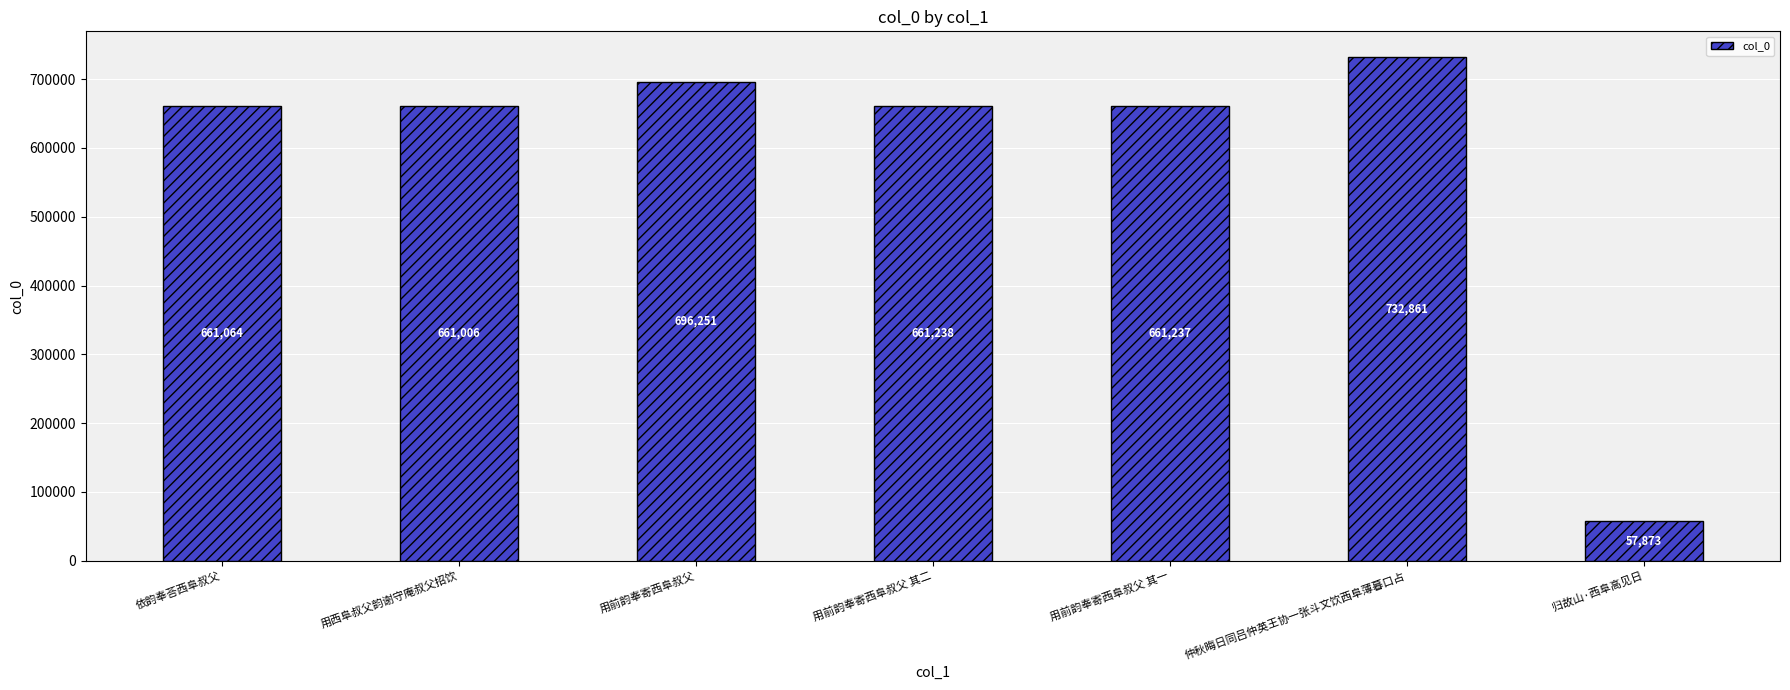

Is it true that the value at 依韵奉荅西阜叔父 is 452152?

False